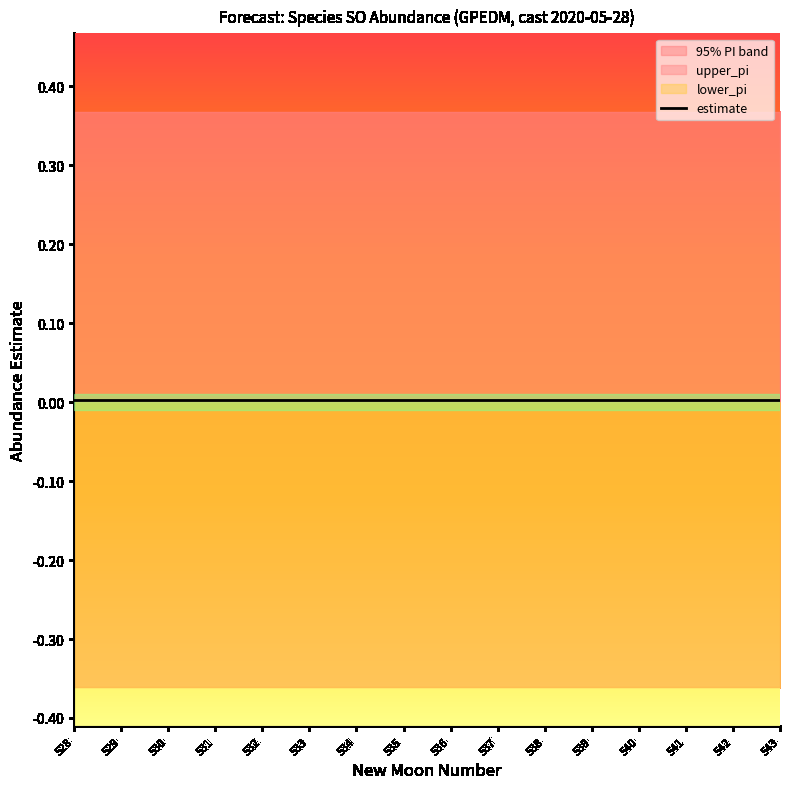

Reading left to right, list all the values displayed in this chart.

estimate: 0.0	0.0	0.0	0.0	0.0	0.0	0.0	0.0	0.0	0.0	0.0	0.0	0.0	0.0	0.0	0.0
upper_pi: 0.4	0.4	0.4	0.4	0.4	0.4	0.4	0.4	0.4	0.4	0.4	0.4	0.4	0.4	0.4	0.4
lower_pi: -0.4	-0.4	-0.4	-0.4	-0.4	-0.4	-0.4	-0.4	-0.4	-0.4	-0.4	-0.4	-0.4	-0.4	-0.4	-0.4